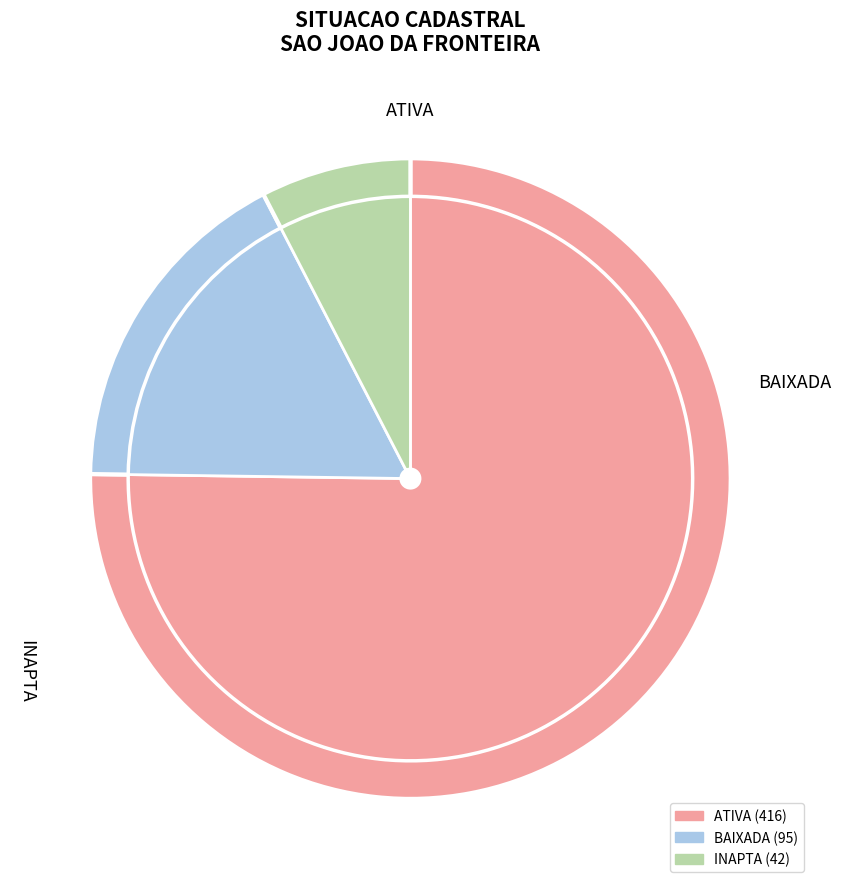

Rank the categories by value from highest to lowest.

ATIVA, BAIXADA, INAPTA